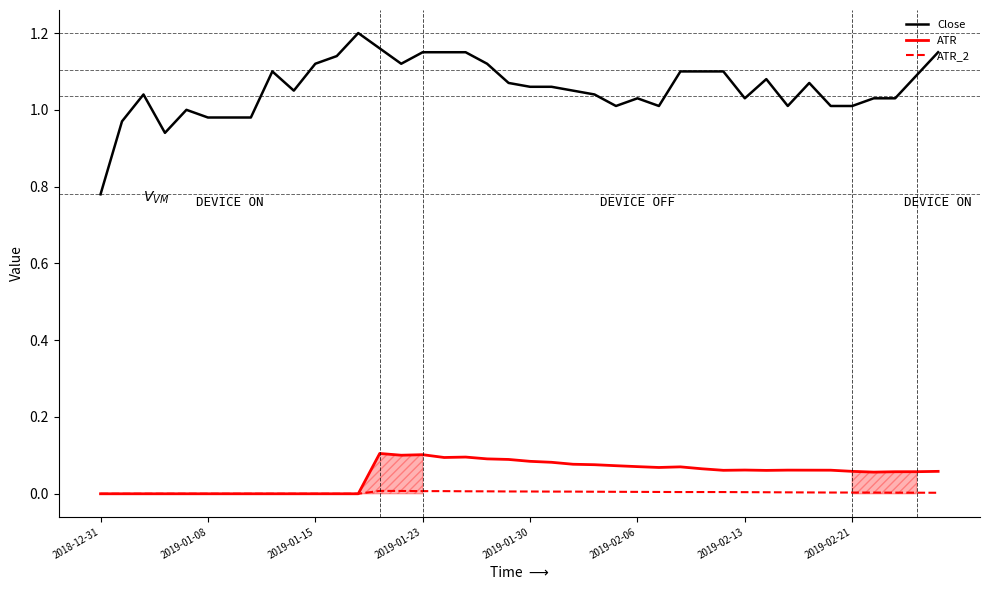

Where is Close nearest to the value 0?

2018-12-31